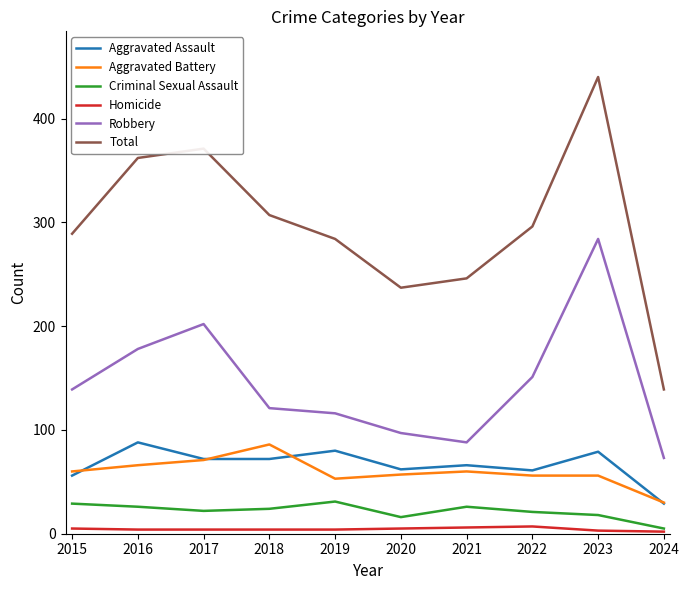

The value of Total at 2022 is 487. True or false?

False